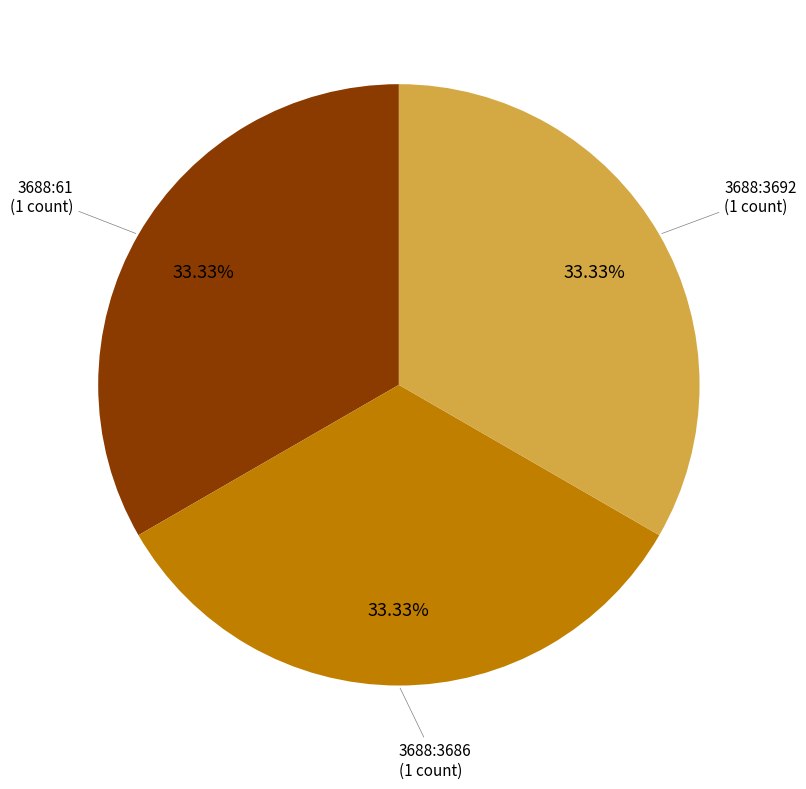

Is there a majority slice in this chart?

No